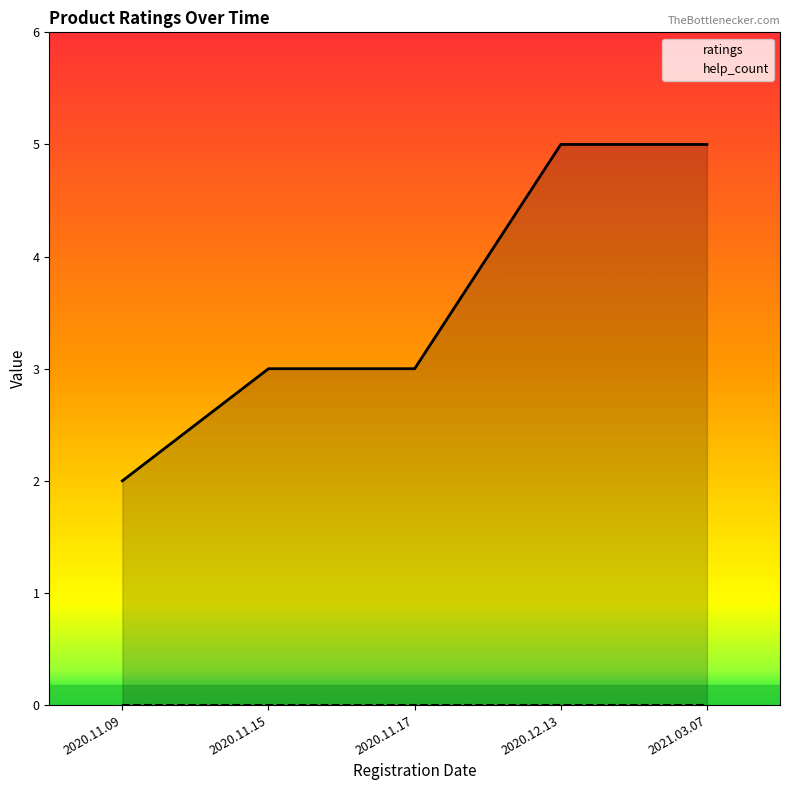

What is the greatest value displayed?

5